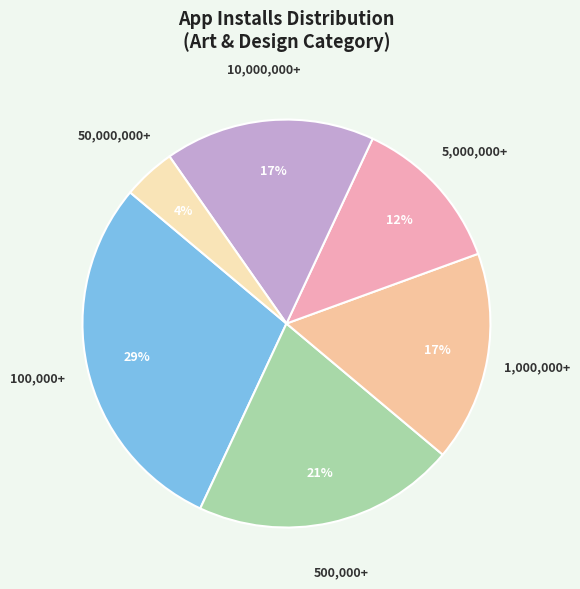

To the nearest percent, what is the combined percentage of 100,000+ and 50,000,000+?

33%